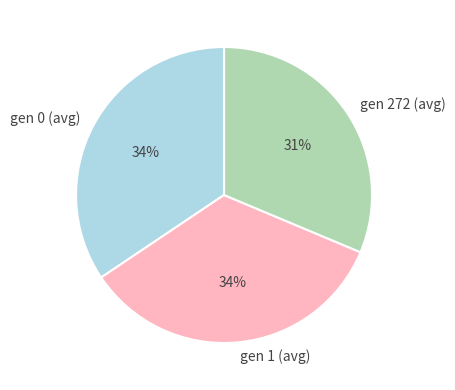

How many segments does this pie chart have?

3